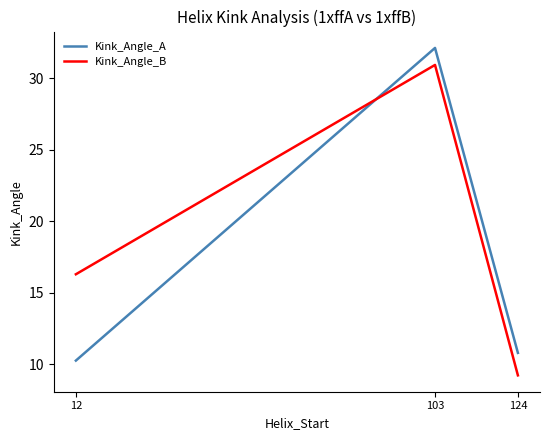

Is the value of Kink_Angle_B at 124 greater than the value of Kink_Angle_A at 103?

No